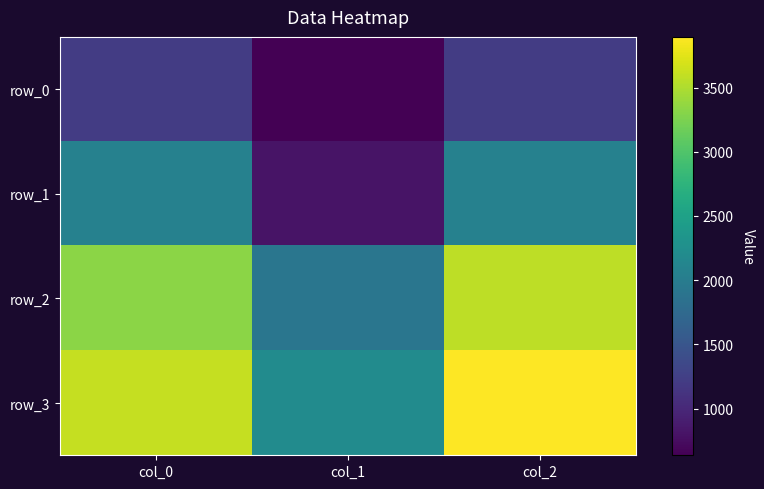

Count the number of data series in this chart.

4